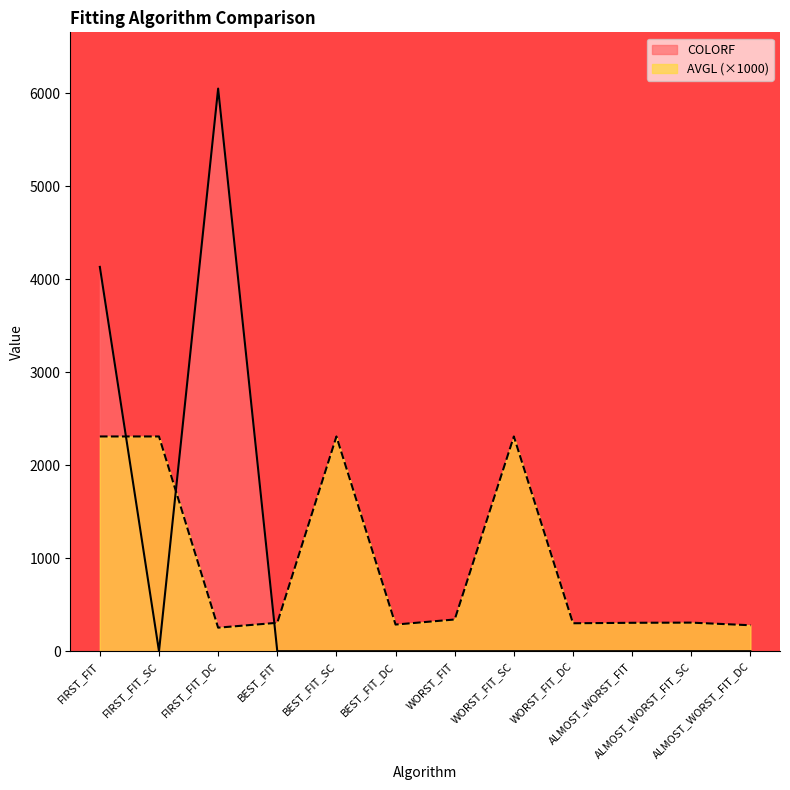

Is it true that COLORF equals 0.0 at WORST_FIT_SC?

True